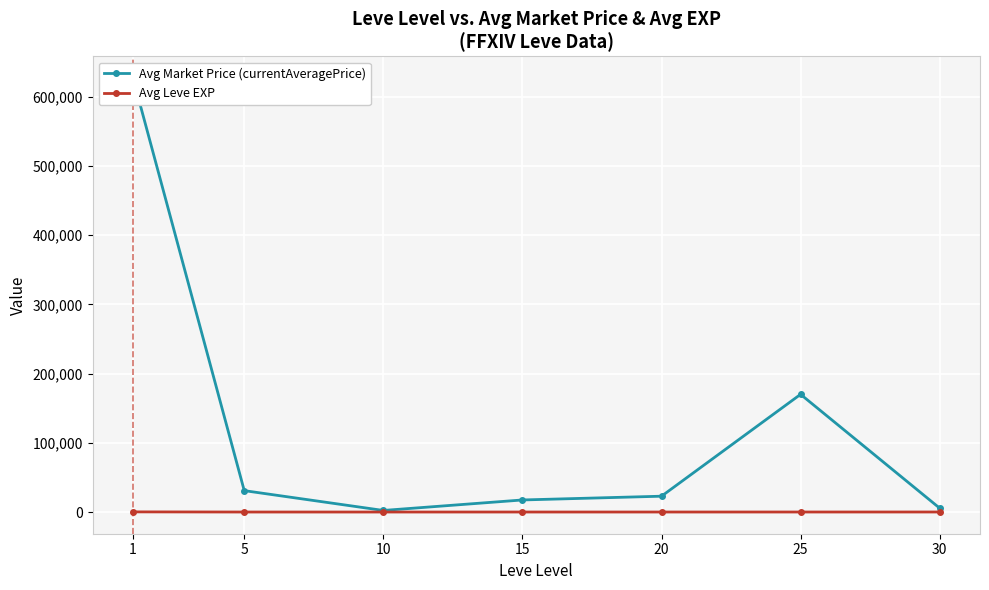

At which category does Avg Market Price (currentAveragePrice) reach its first local peak?

25